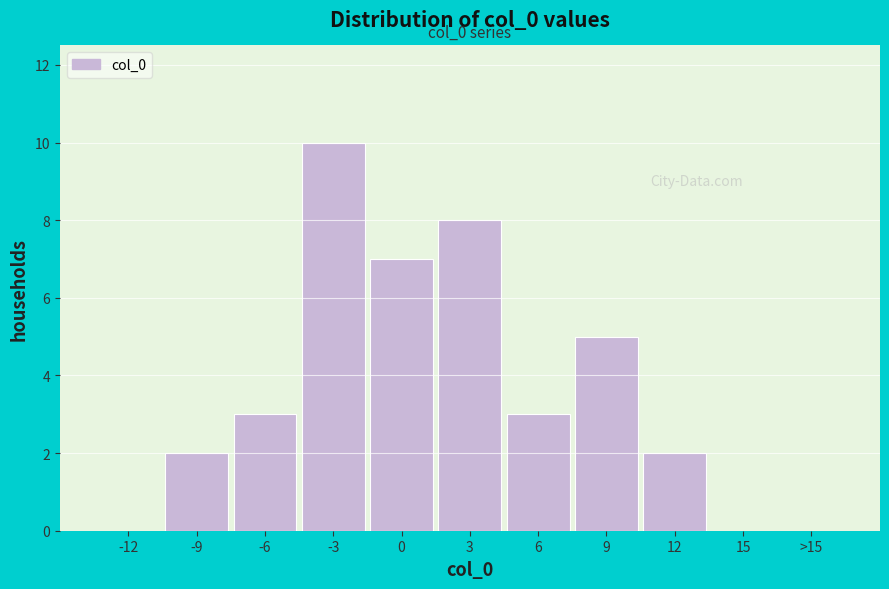

Reading left to right, extract all data points from this chart.

-12=0	-9=2	-6=3	-3=10	0=7	3=8	6=3	9=5	12=2	15=0	>15=0